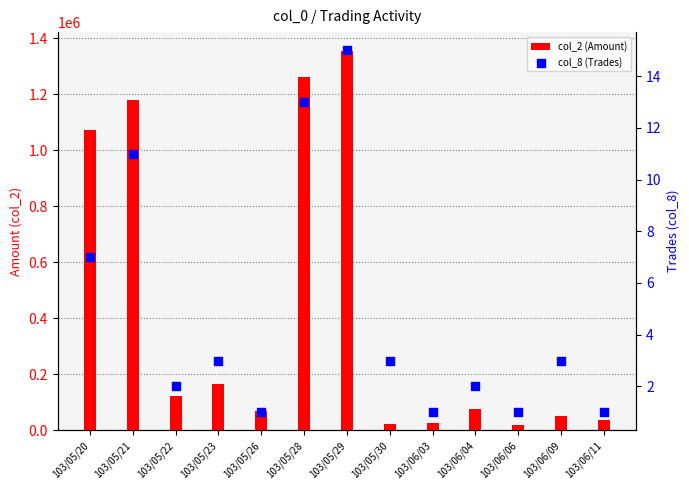

At how many categories does at least one series exceed 337923?

4